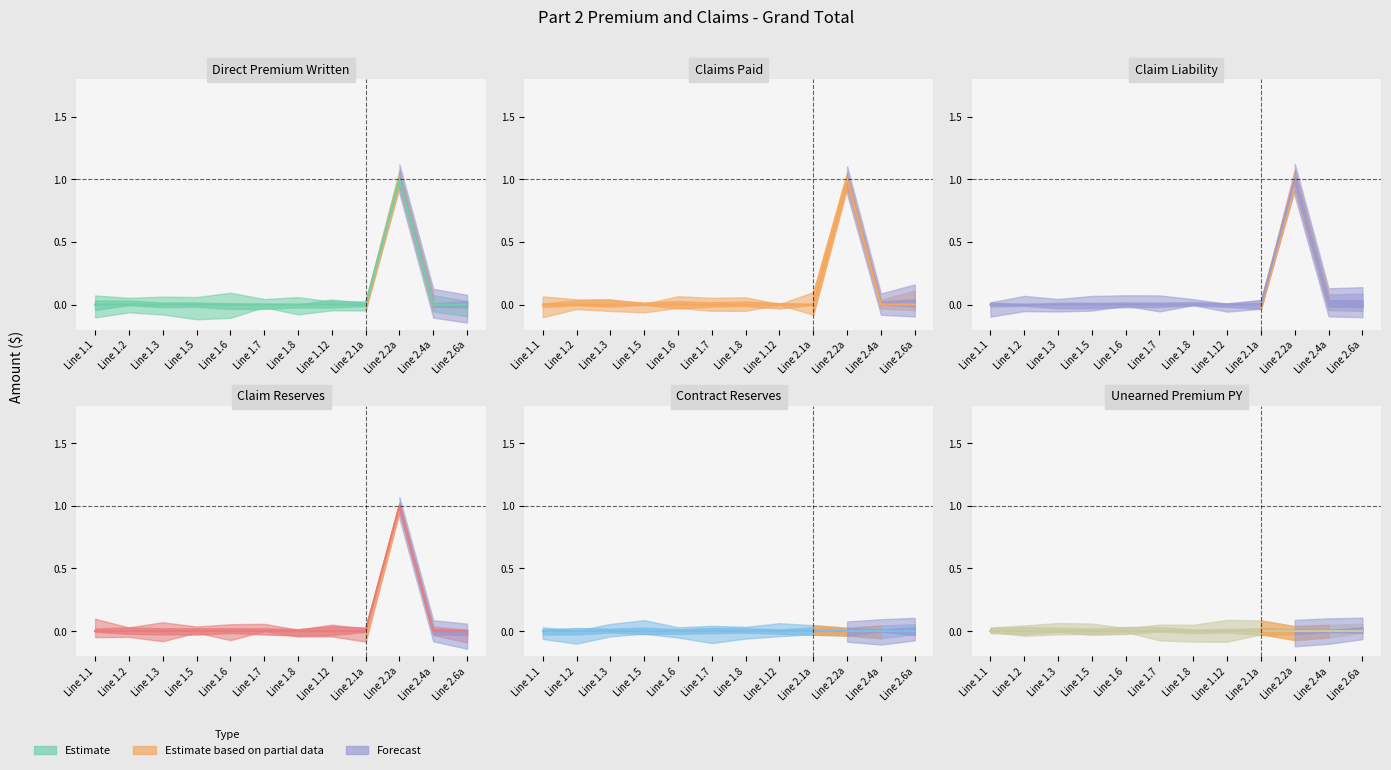

At which category is the sum across all series the highest?

Line 2.2a